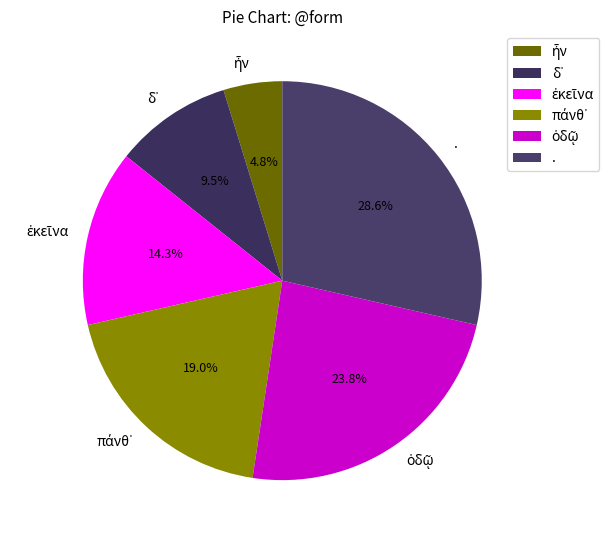

What is the largest slice in the pie chart?

.